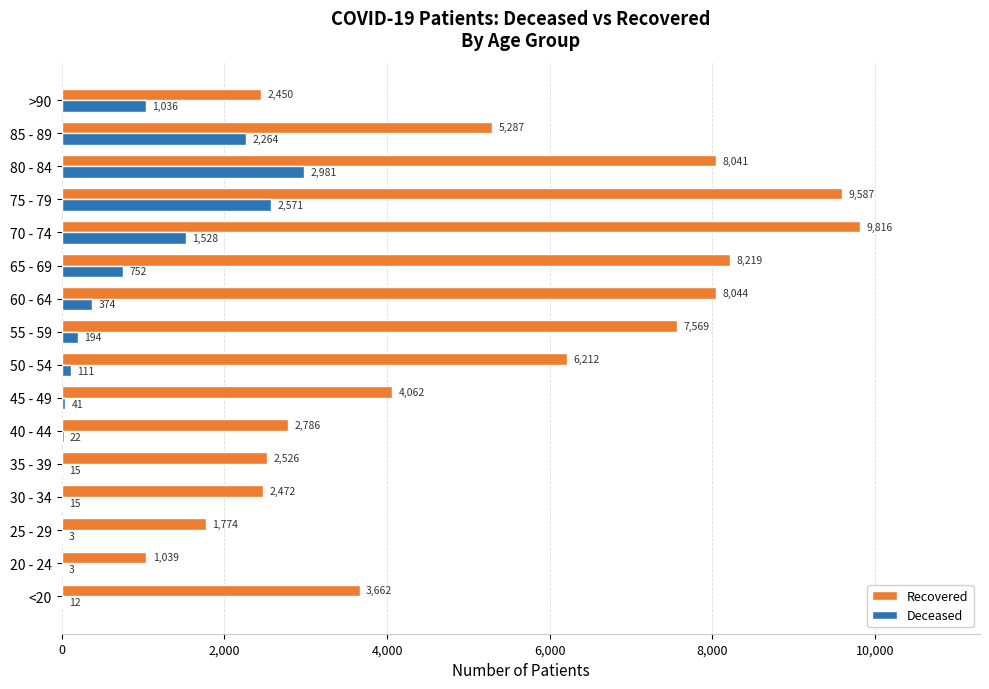

At which category is the sum across all series the highest?

75 - 79